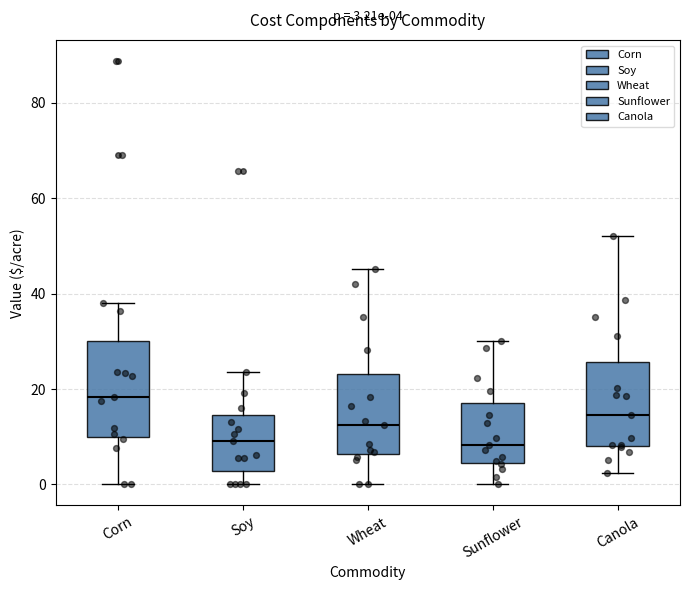

Which box is the tallest, from its lower edge to its upper edge?

Corn